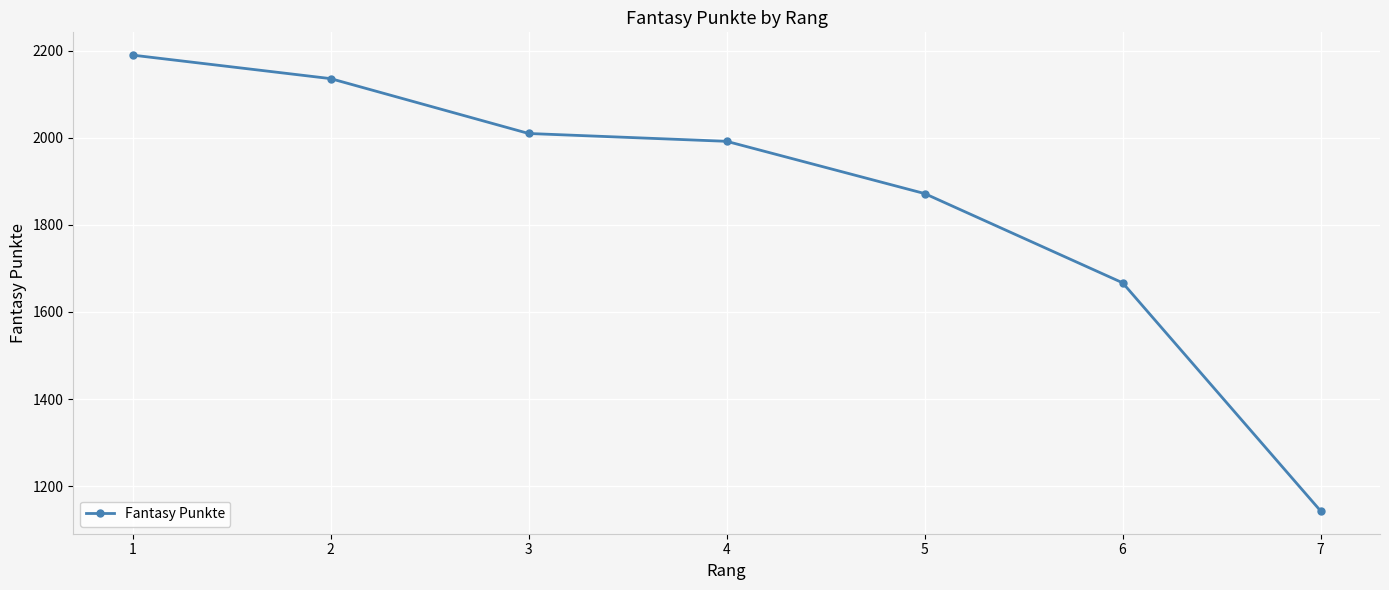

Where does the data first go above 1992?

1